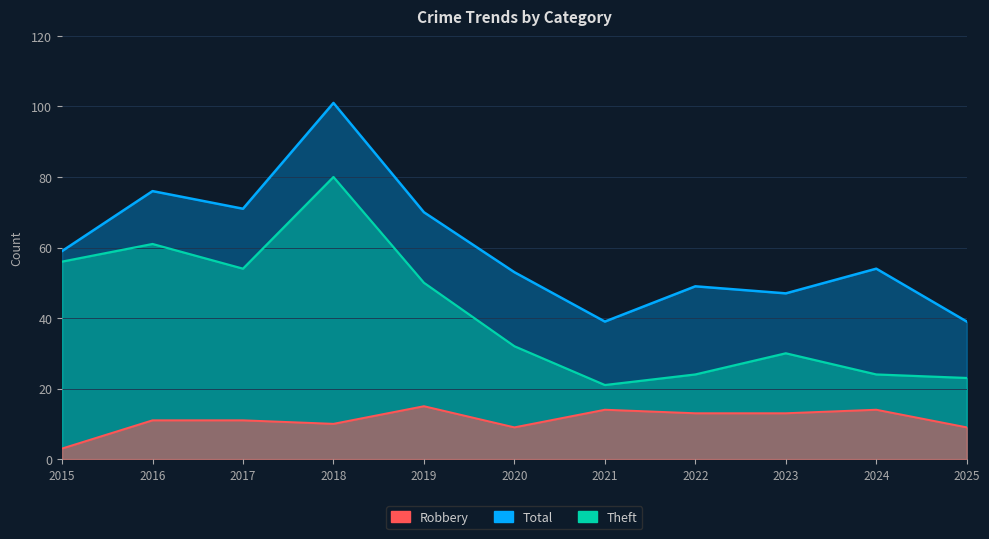

At how many categories does at least one series exceed 98?

1